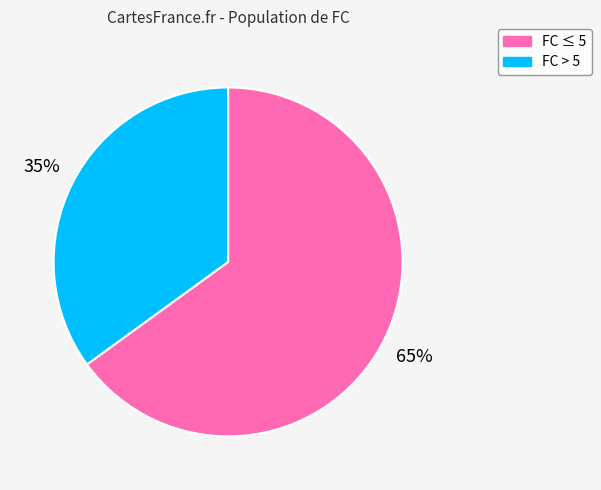

What is the ratio of the value at FC ≤ 5 to the value at FC > 5?

1.9